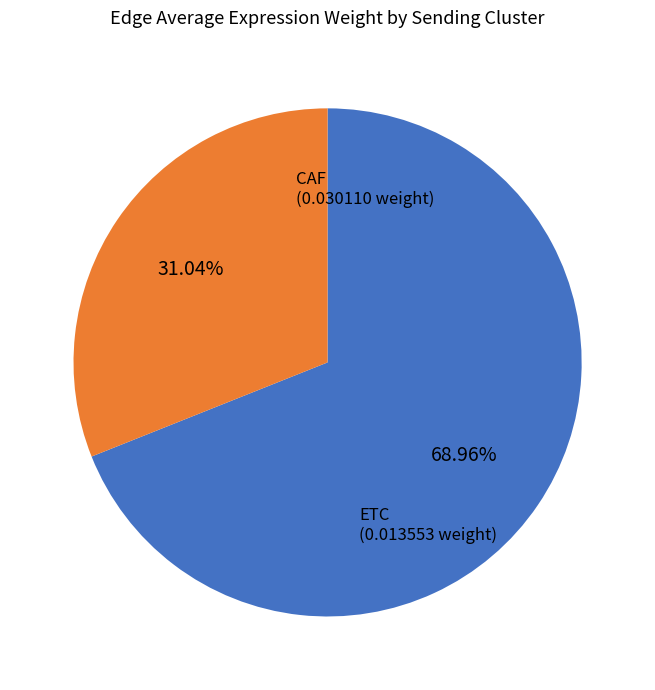

What is the largest slice in the pie chart?

CAF